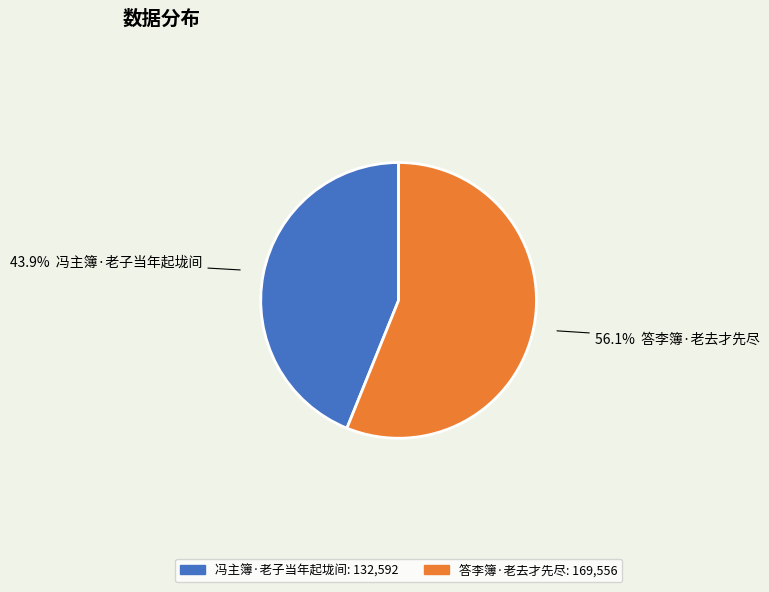

What is the ratio of the value at 冯主簿·老子当年起垅间 to the value at 答李簿·老去才先尽?

0.8